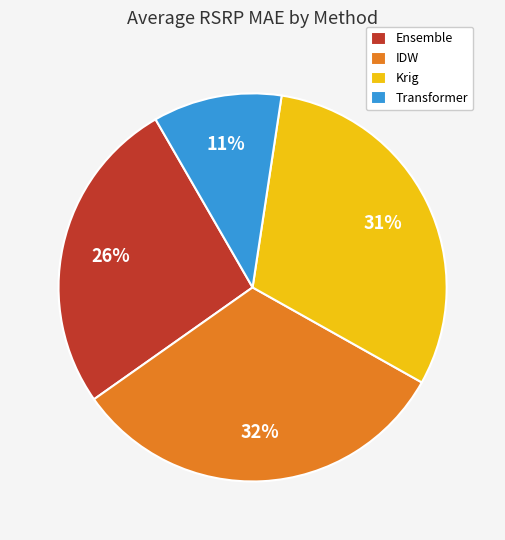

To the nearest percent, what is the average slice percentage?

25%